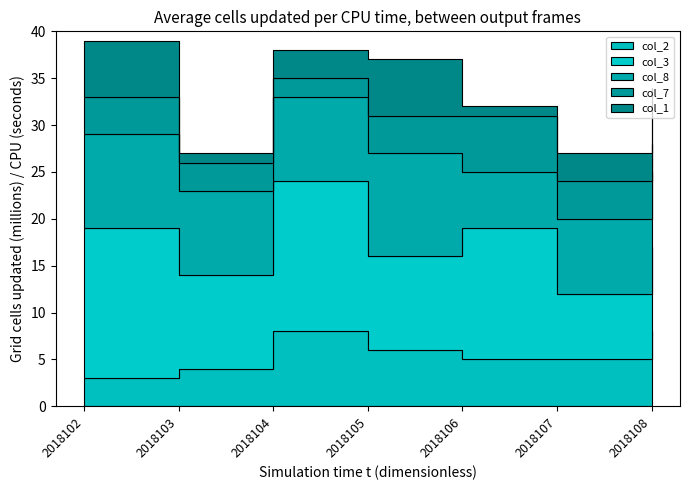

Does the chart display data point markers on the line(s)?

No